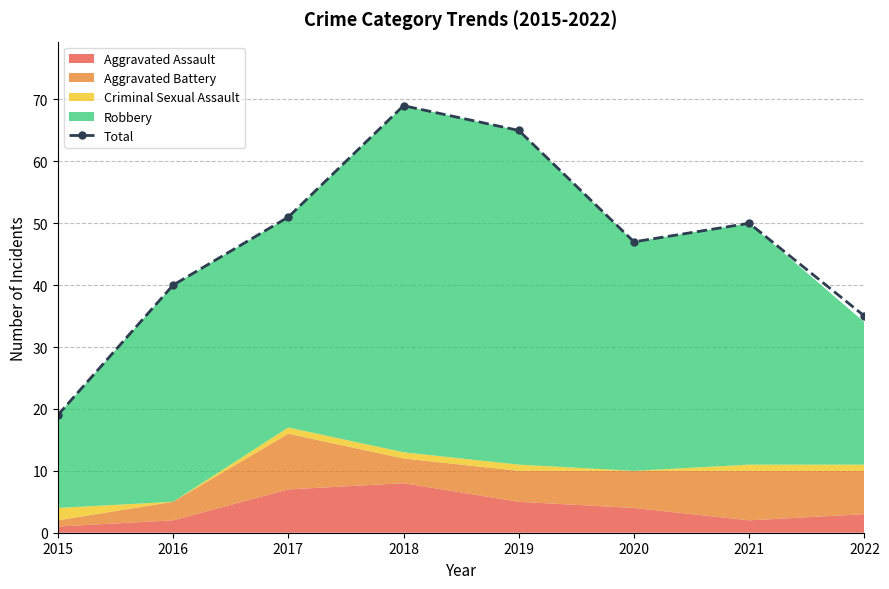

Reading right to left, transcribe all the data shown in this chart.

2022=35	2021=50	2020=47	2019=65	2018=69	2017=51	2016=40	2015=19